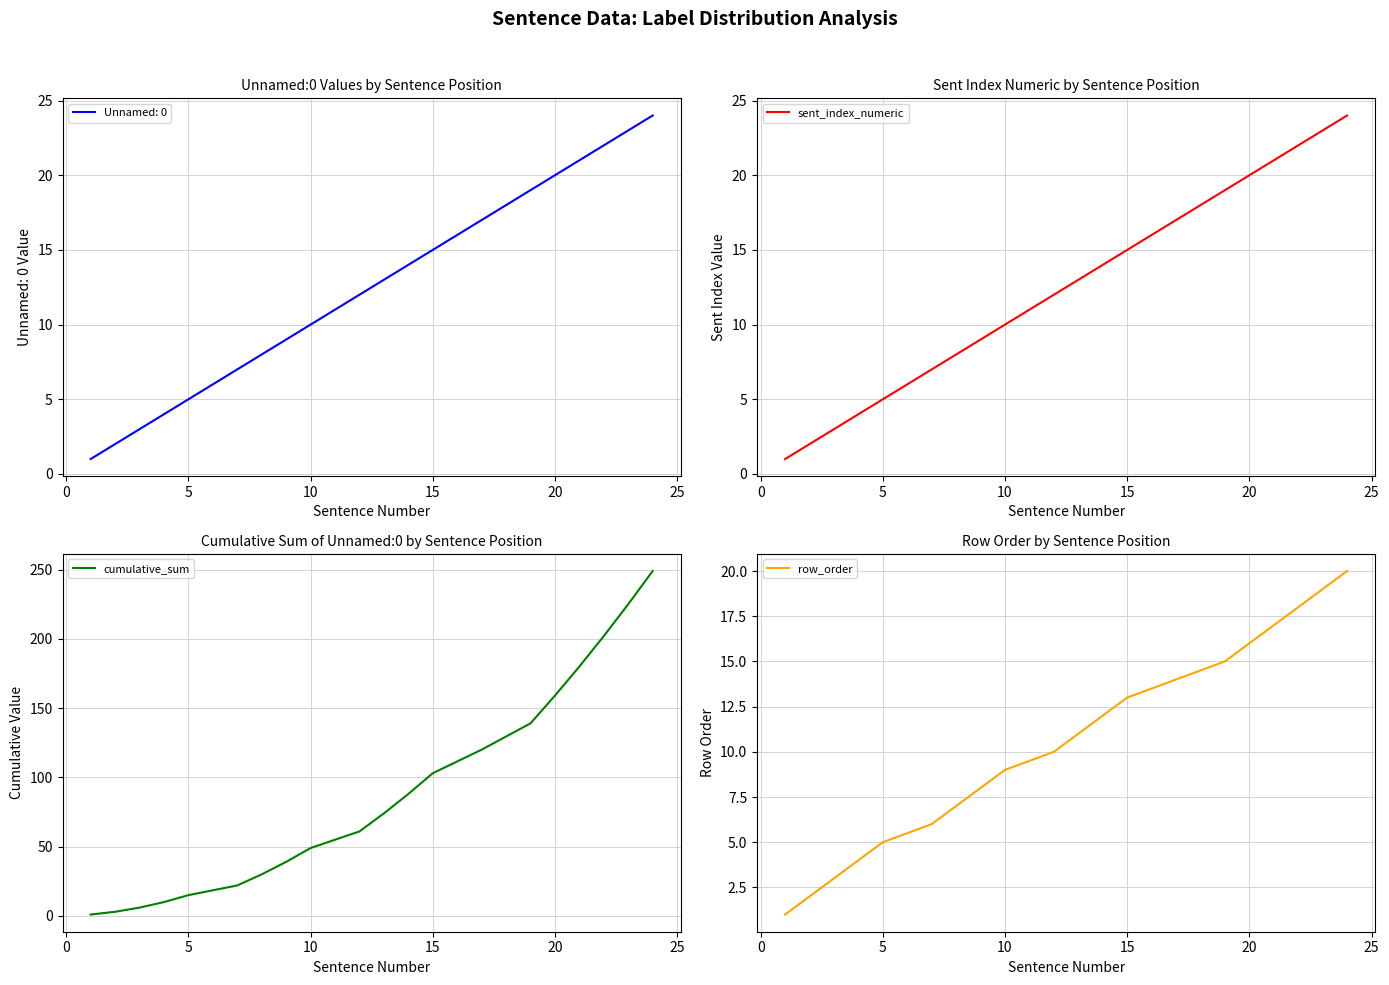

At how many categories does at least one series exceed 53?

11